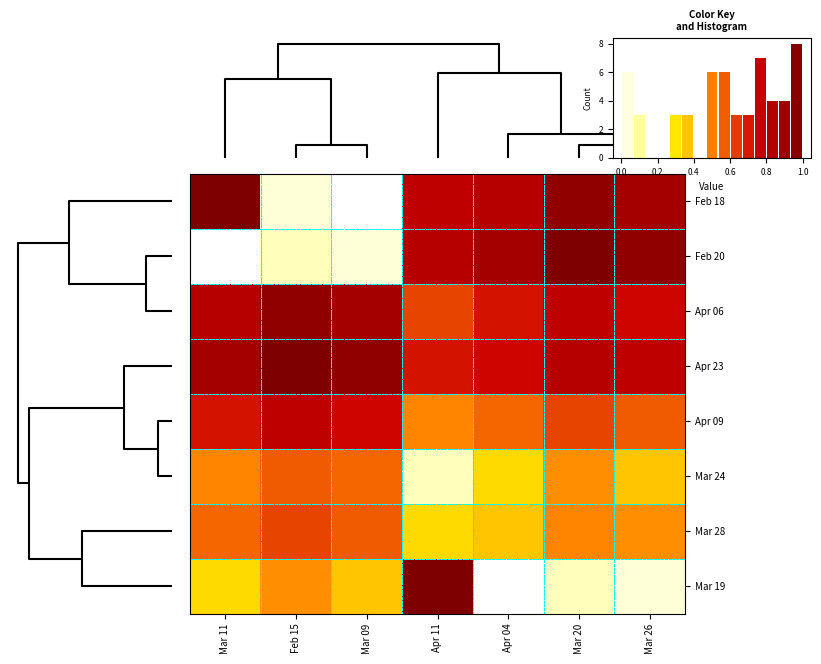

What is the sum of all Apr 06 values?

5.5